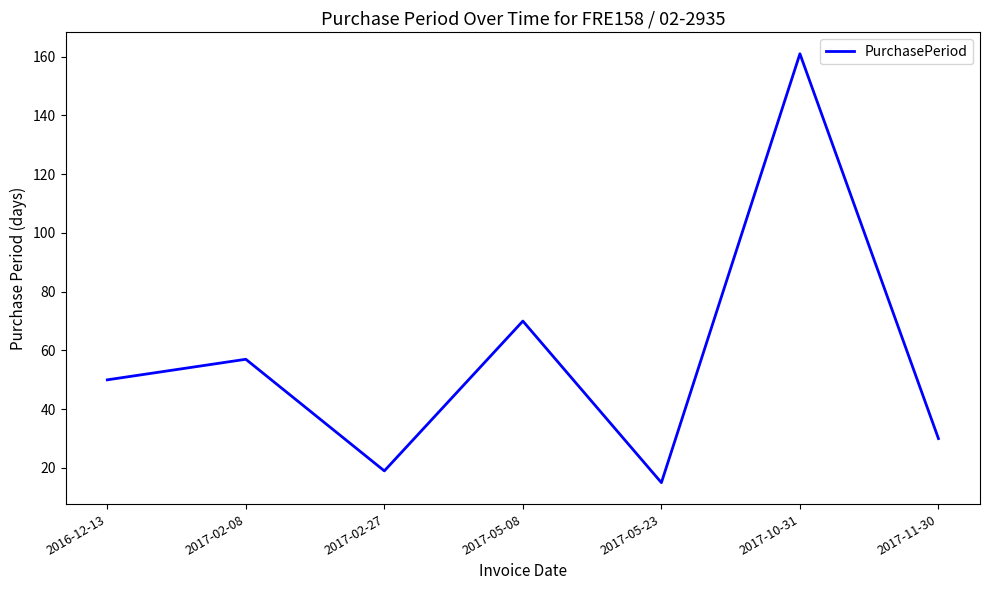

At which category does the chart reach its peak across all series?

2017-10-31